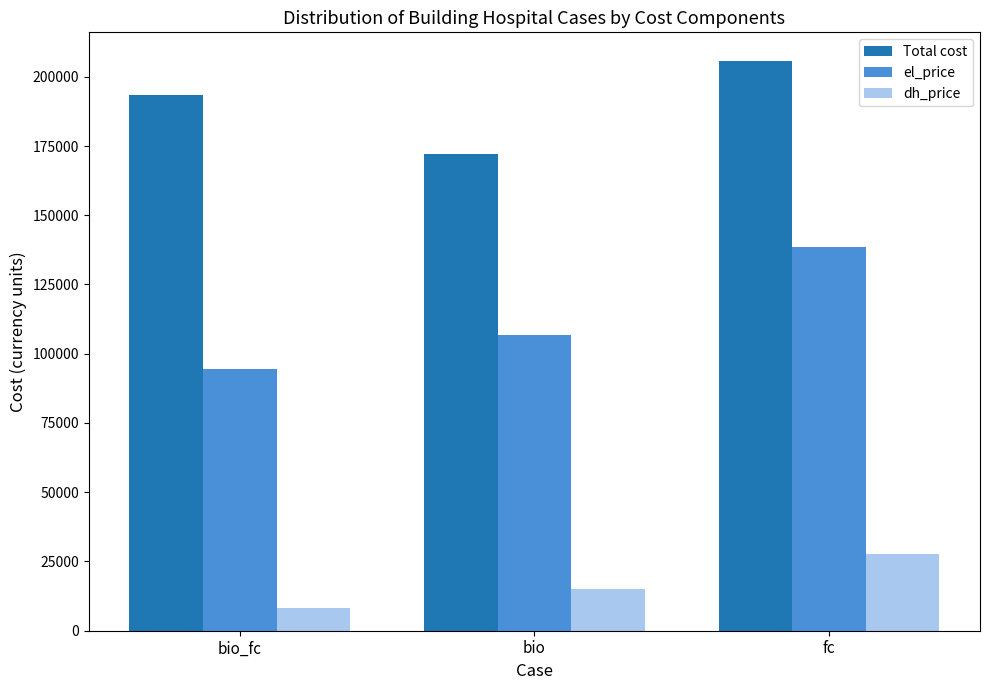

True or false: dh_price has a value of 6800.9 at bio.

False